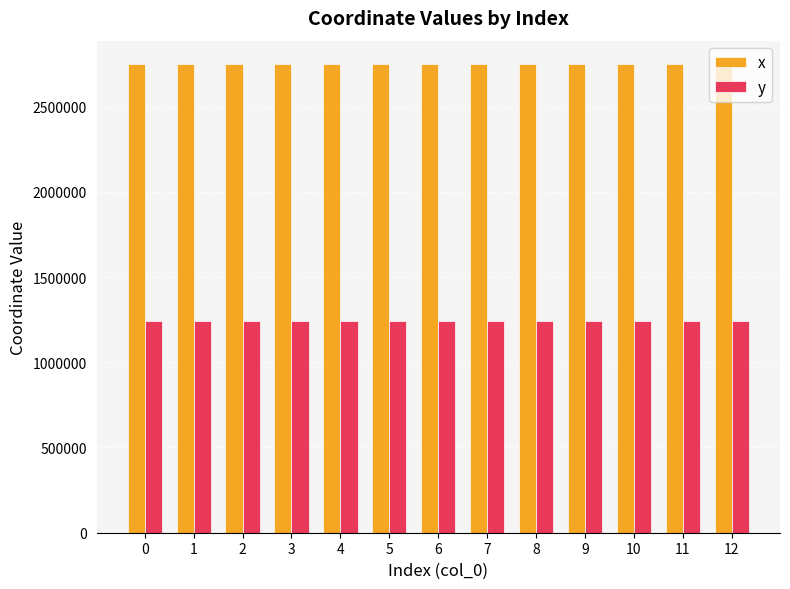

Which series has the largest total across all categories?

x